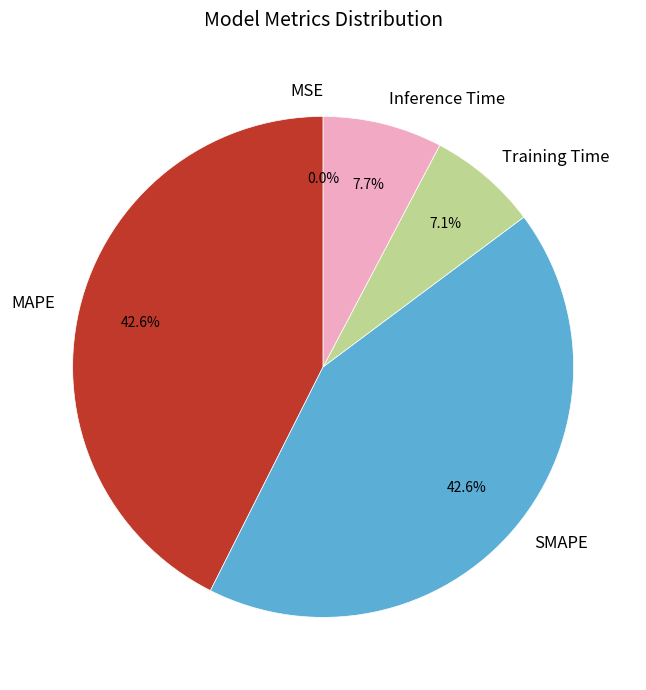

Between Training Time and MAPE, which is larger?

MAPE